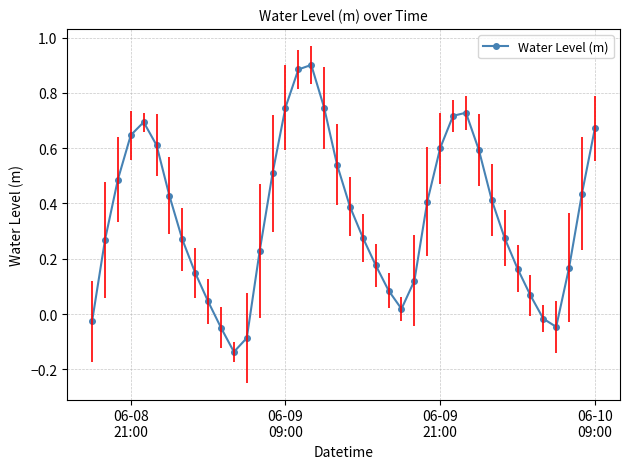

What is the difference between the maximum and minimum values?

1.0